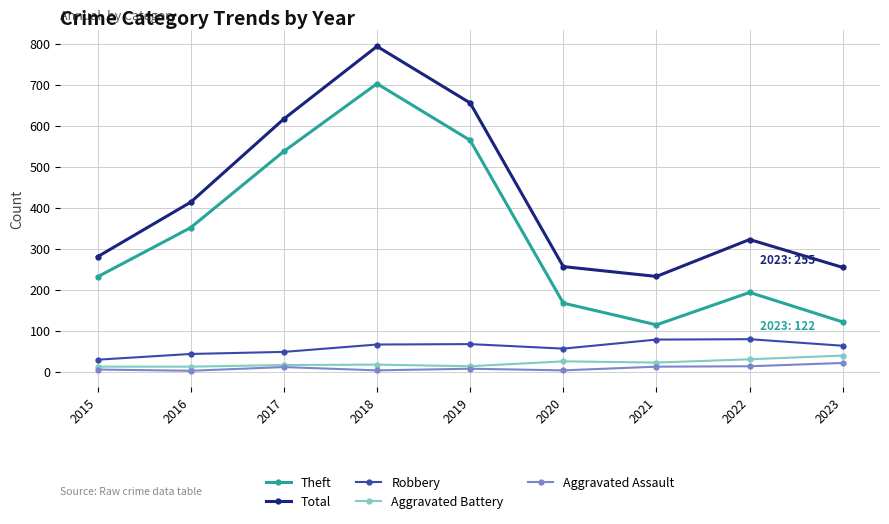

True or false: Theft and Aggravated Assault cross at least once.

False